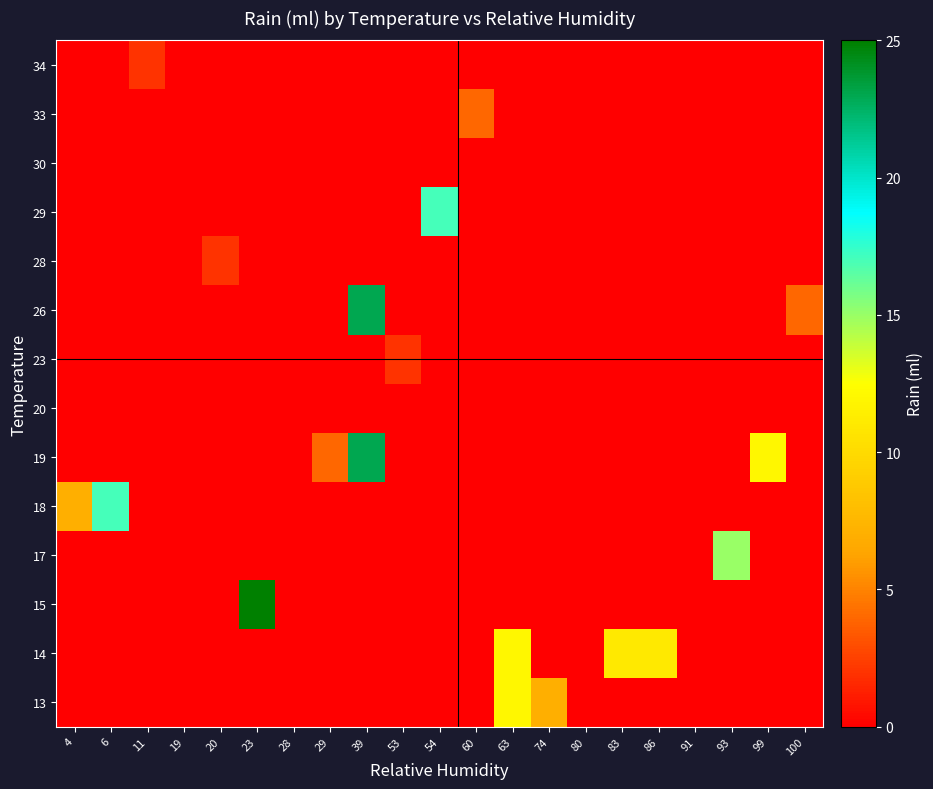

Reading left to right, transcribe all the data shown in this chart.

13: 4=0	6=0	11=0	19=0	20=0	23=0	28=0	29=0	39=0	53=0	54=0	60=0	63=12	74=7	80=0	83=0	86=0	91=0	93=0	99=0	100=0
14: 4=0	6=0	11=0	19=0	20=0	23=0	28=0	29=0	39=0	53=0	54=0	60=0	63=12	74=0	80=0	83=11	86=11	91=0	93=0	99=0	100=0
15: 4=0	6=0	11=0	19=0	20=0	23=25	28=0	29=0	39=0	53=0	54=0	60=0	63=0	74=0	80=0	83=0	86=0	91=0	93=0	99=0	100=0
17: 4=0	6=0	11=0	19=0	20=0	23=0	28=0	29=0	39=0	53=0	54=0	60=0	63=0	74=0	80=0	83=0	86=0	91=0	93=15	99=0	100=0
18: 4=7	6=17	11=0	19=0	20=0	23=0	28=0	29=0	39=0	53=0	54=0	60=0	63=0	74=0	80=0	83=0	86=0	91=0	93=0	99=0	100=0
19: 4=0	6=0	11=0	19=0	20=0	23=0	28=0	29=4	39=23	53=0	54=0	60=0	63=0	74=0	80=0	83=0	86=0	91=0	93=0	99=12	100=0
20: 4=0	6=0	11=0	19=0	20=0	23=0	28=0	29=0	39=0	53=0	54=0	60=0	63=0	74=0	80=0	83=0	86=0	91=0	93=0	99=0	100=0
23: 4=0	6=0	11=0	19=0	20=0	23=0	28=0	29=0	39=0	53=2	54=0	60=0	63=0	74=0	80=0	83=0	86=0	91=0	93=0	99=0	100=0
26: 4=0	6=0	11=0	19=0	20=0	23=0	28=0	29=0	39=23	53=0	54=0	60=0	63=0	74=0	80=0	83=0	86=0	91=0	93=0	99=0	100=4
28: 4=0	6=0	11=0	19=0	20=2	23=0	28=0	29=0	39=0	53=0	54=0	60=0	63=0	74=0	80=0	83=0	86=0	91=0	93=0	99=0	100=0
29: 4=0	6=0	11=0	19=0	20=0	23=0	28=0	29=0	39=0	53=0	54=17	60=0	63=0	74=0	80=0	83=0	86=0	91=0	93=0	99=0	100=0
30: 4=0	6=0	11=0	19=0	20=0	23=0	28=0	29=0	39=0	53=0	54=0	60=0	63=0	74=0	80=0	83=0	86=0	91=0	93=0	99=0	100=0
33: 4=0	6=0	11=0	19=0	20=0	23=0	28=0	29=0	39=0	53=0	54=0	60=4	63=0	74=0	80=0	83=0	86=0	91=0	93=0	99=0	100=0
34: 4=0	6=0	11=2	19=0	20=0	23=0	28=0	29=0	39=0	53=0	54=0	60=0	63=0	74=0	80=0	83=0	86=0	91=0	93=0	99=0	100=0